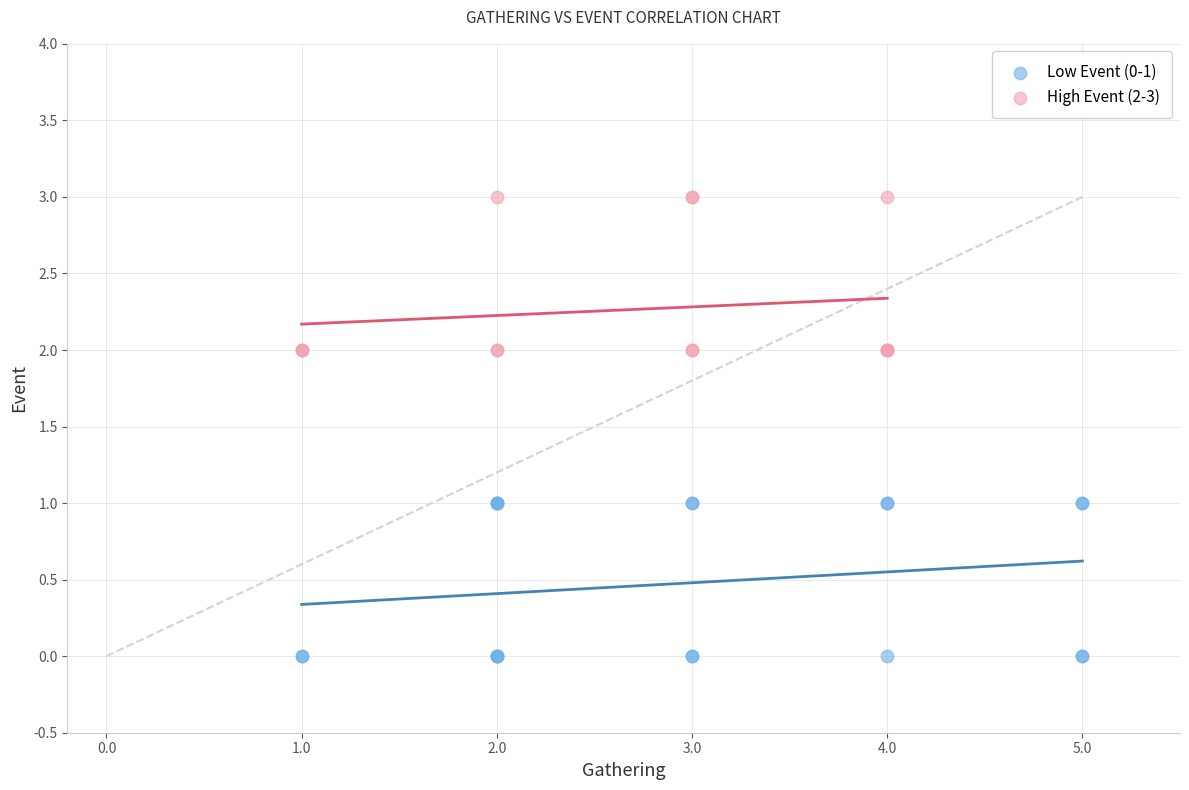

Which series reaches the maximum Y coordinate?

High Event (2-3)